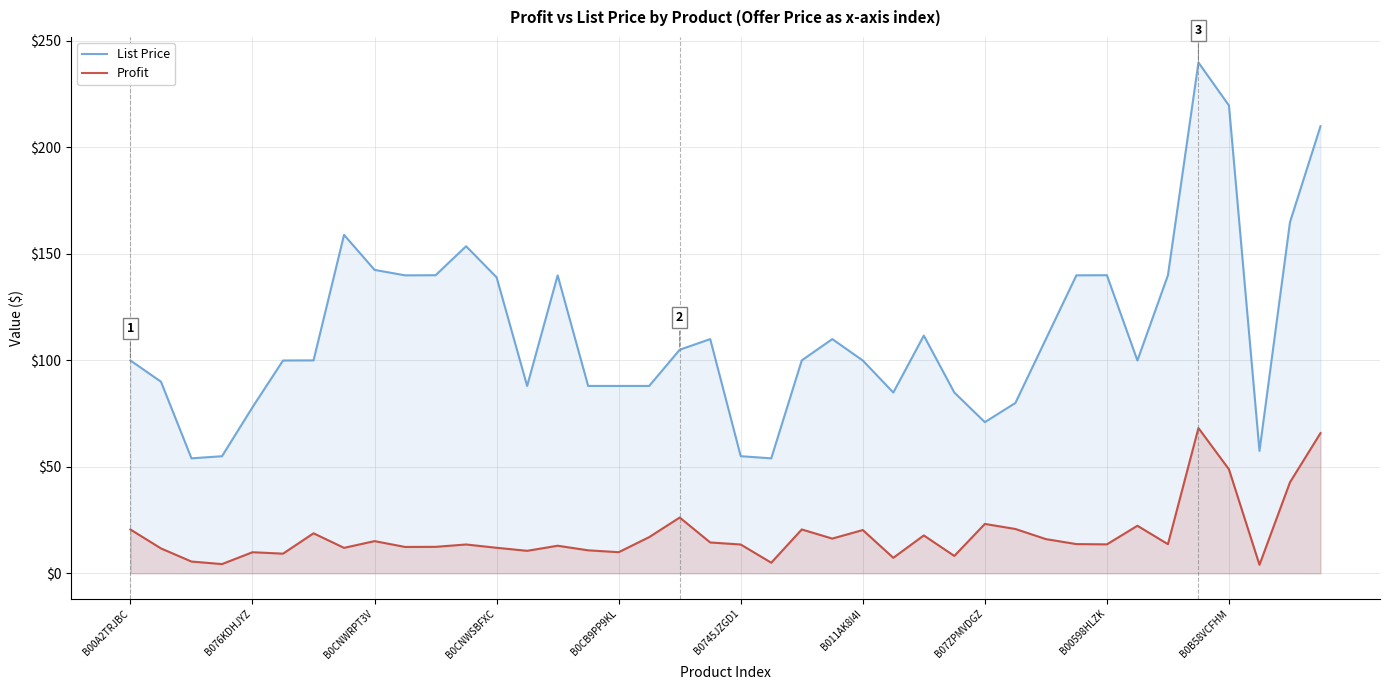

True or false: List Price and Profit cross at least once.

False